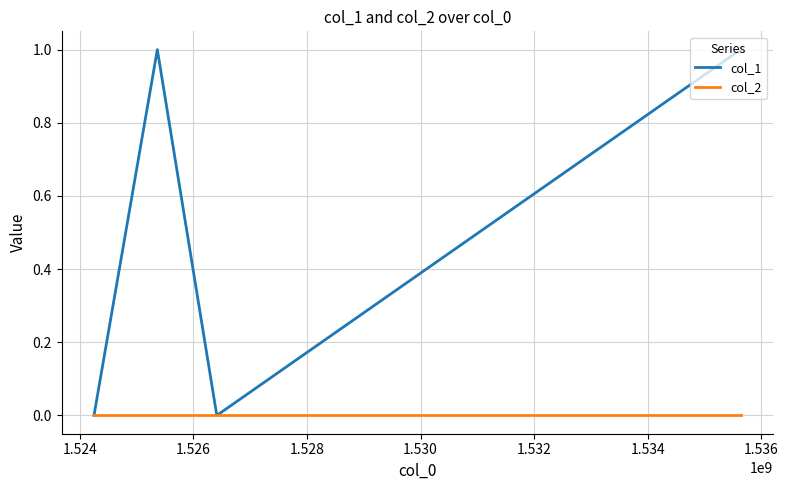

Which series has the largest range (max minus min)?

col_1